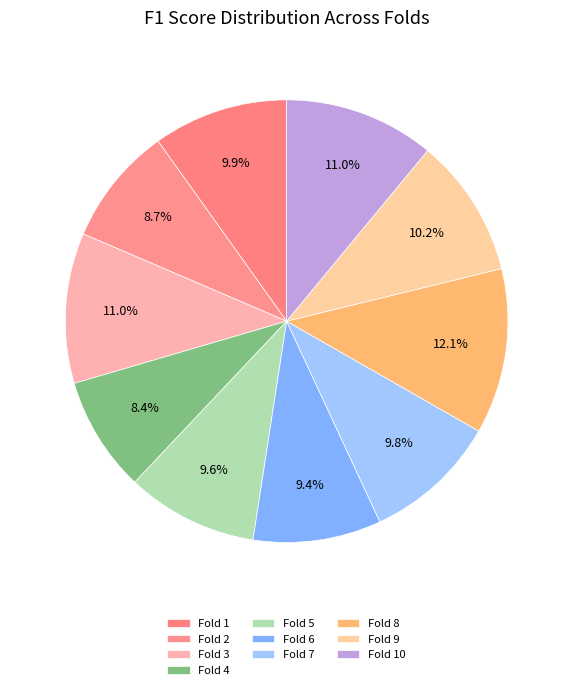

Count the number of slices in the pie.

10